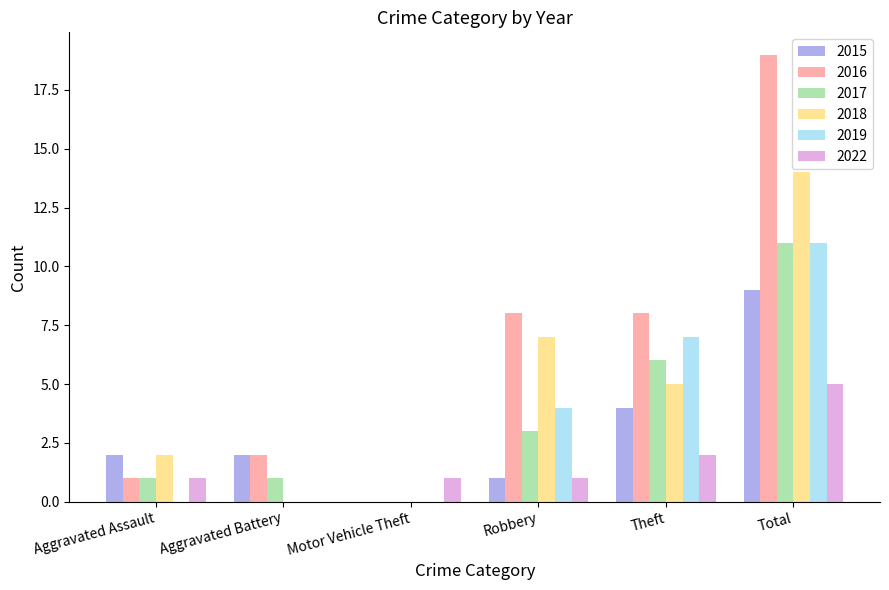

Does the chart contain stacked bars?

No